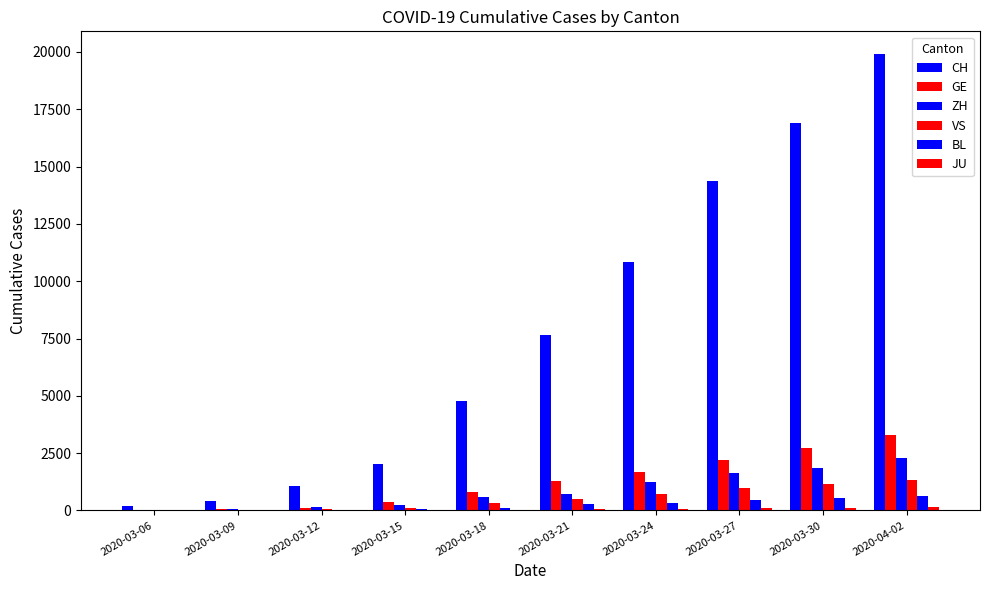

At how many categories does at least one series exceed 16728?

2